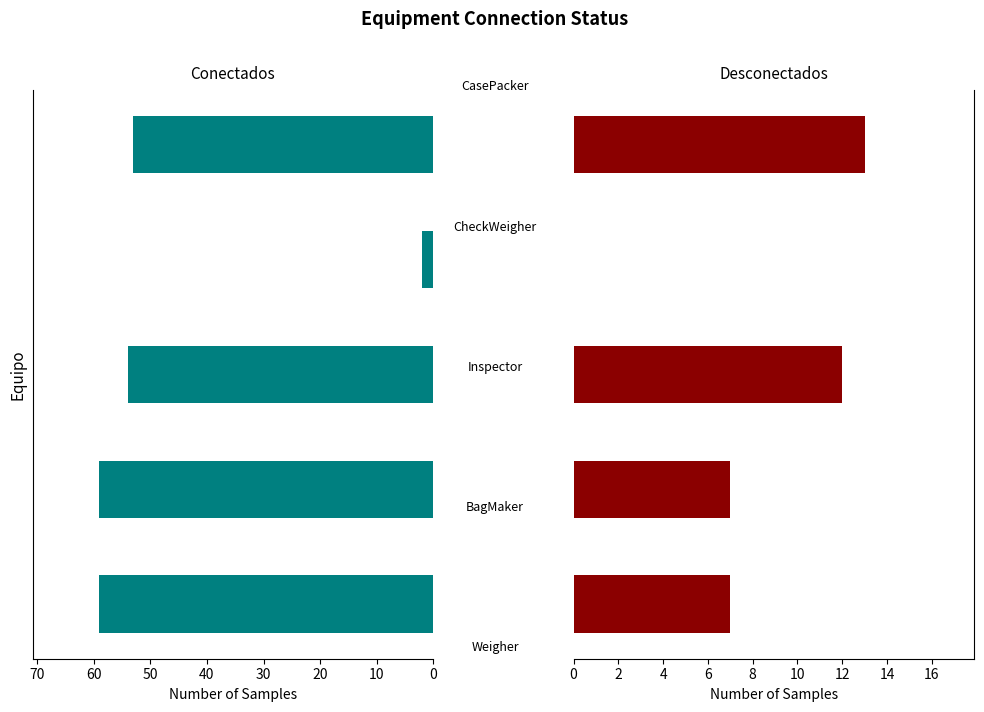

Reading left to right, what are all the values shown in this chart?

Conectados: 0=59	10=59	20=54	30=2	40=53
Desconectados: 0=7	10=7	20=12	30=0	40=13